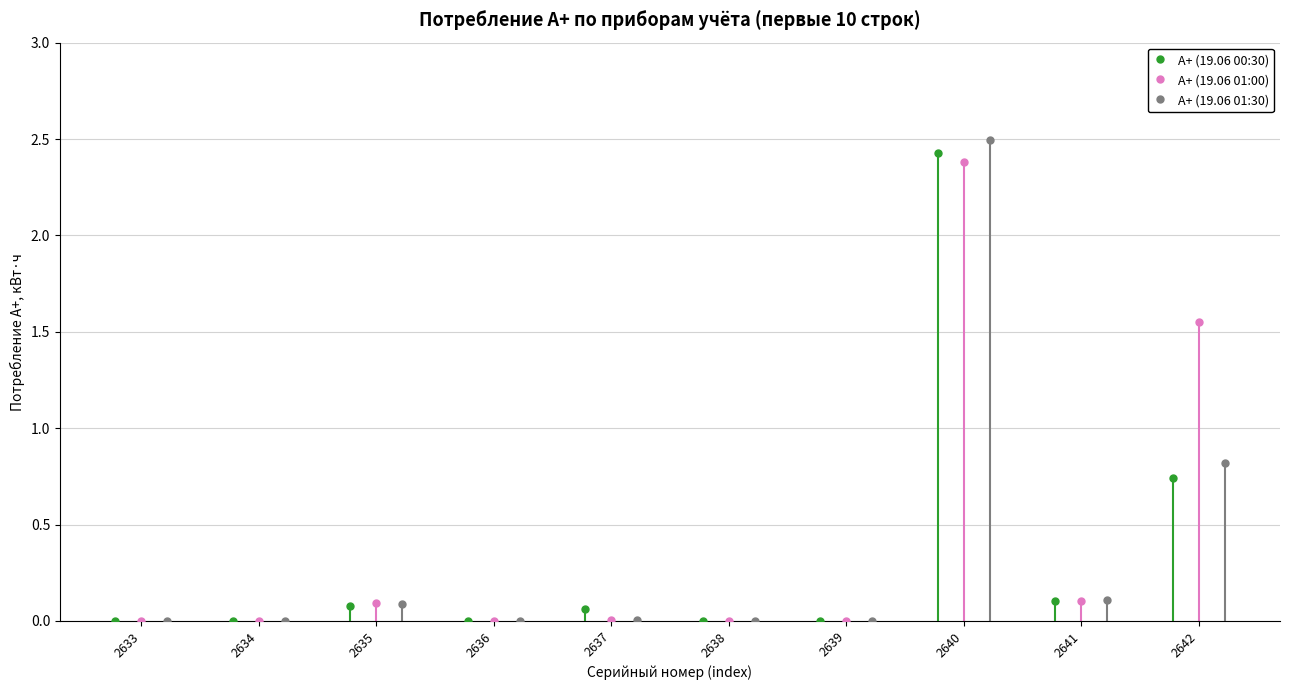

What is the average value of the А+ (19.06 01:30) series?

0.4